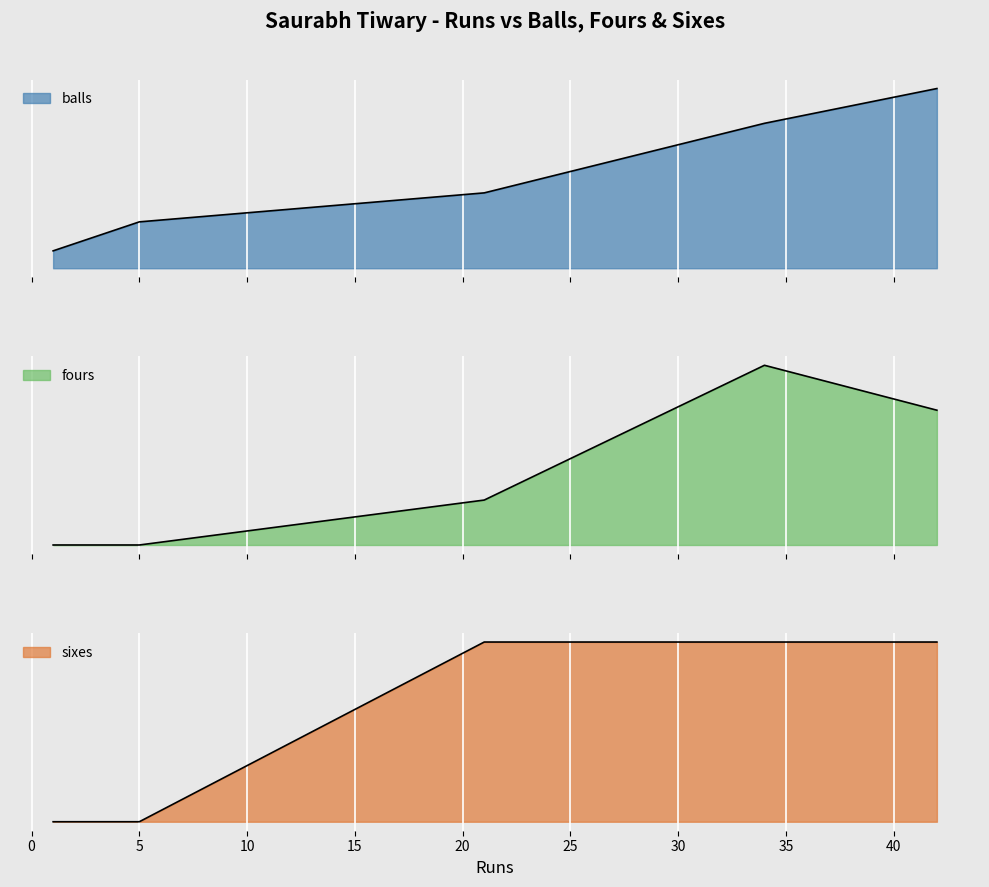

What is the sum of all sixes values?

3